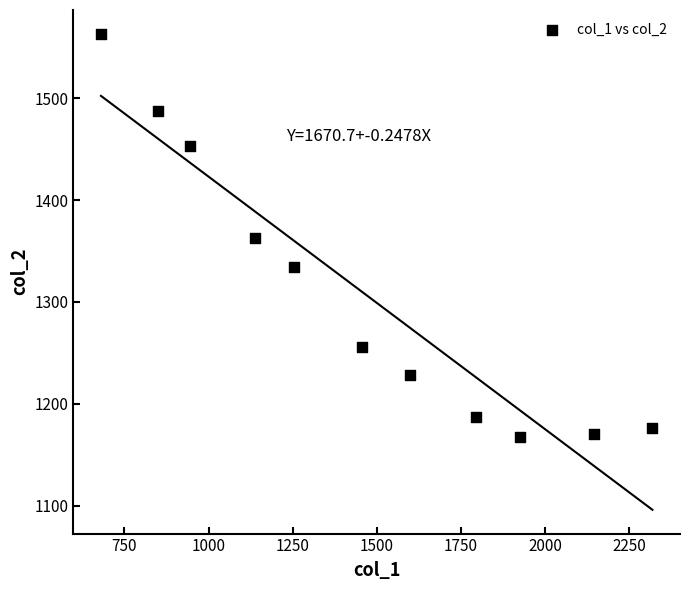

What is the range of X values (max minus min)?

1638.5